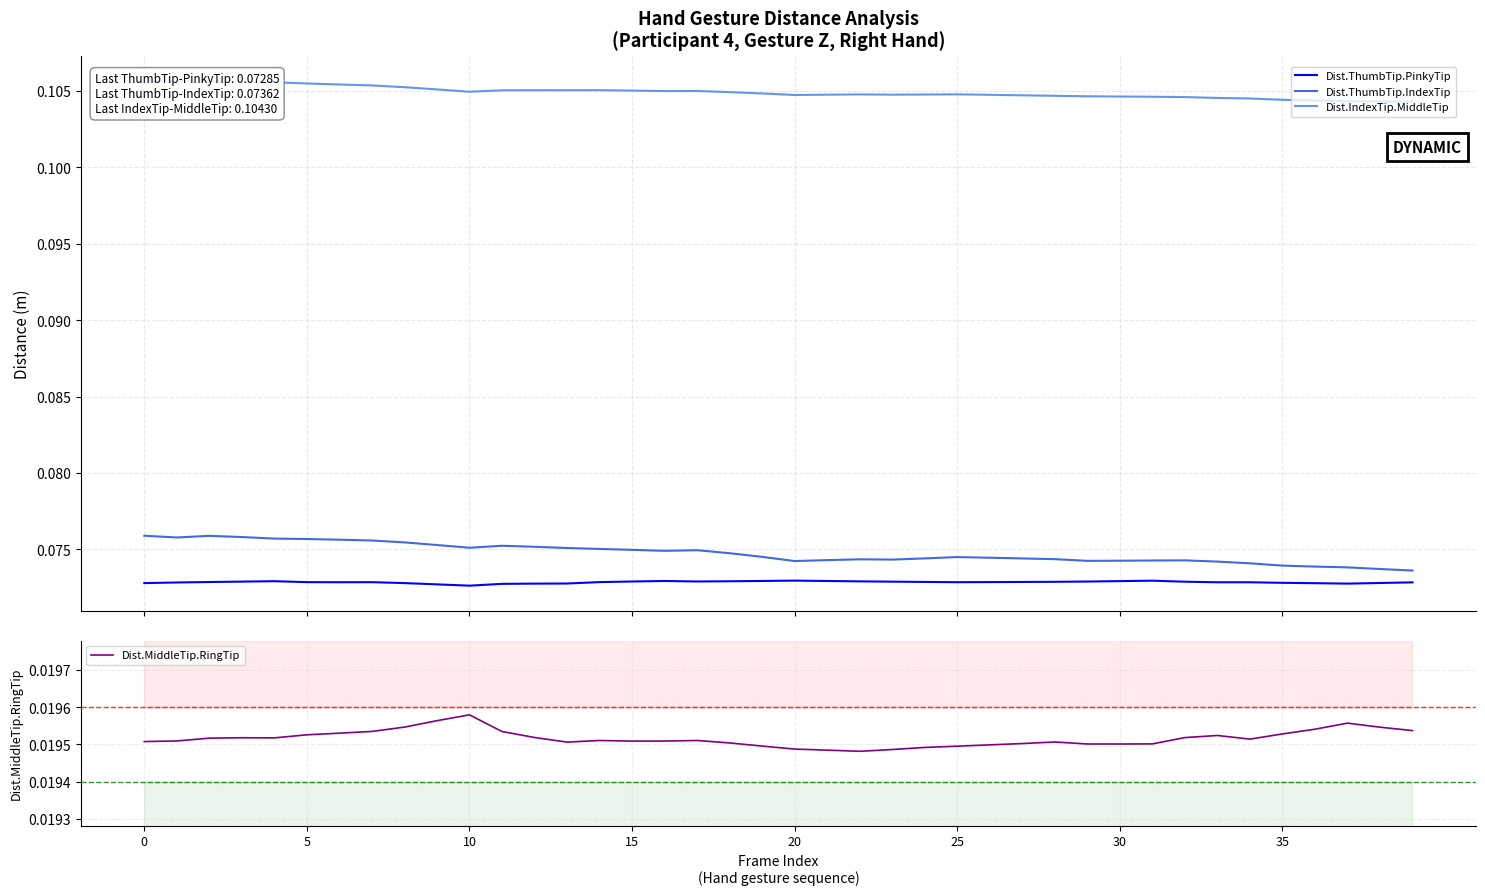

True or false: Dist.MiddleTip.RingTip and Dist.IndexTip.MiddleTip cross at least once.

False